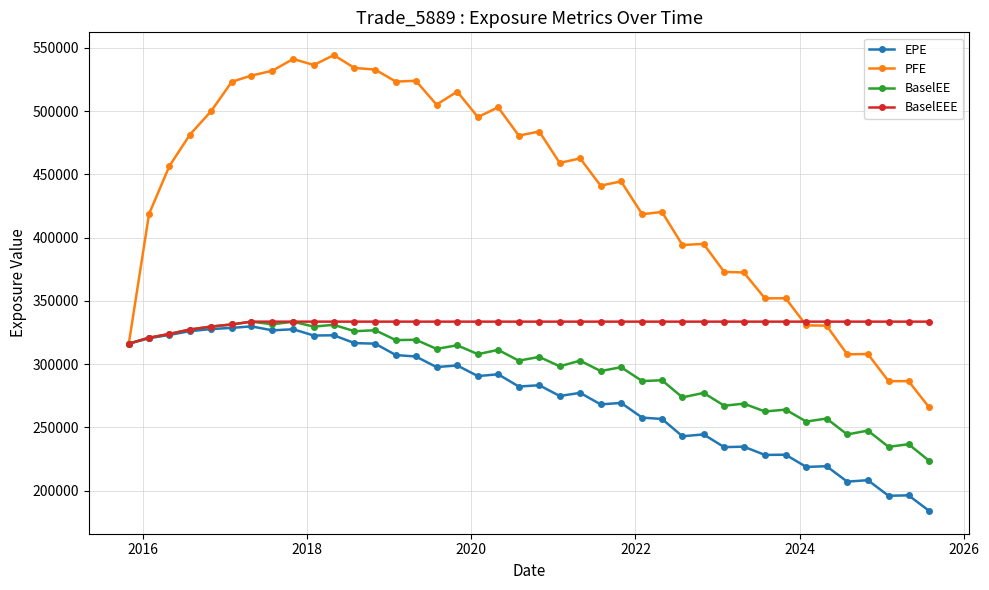

What is the greatest value displayed?

544268